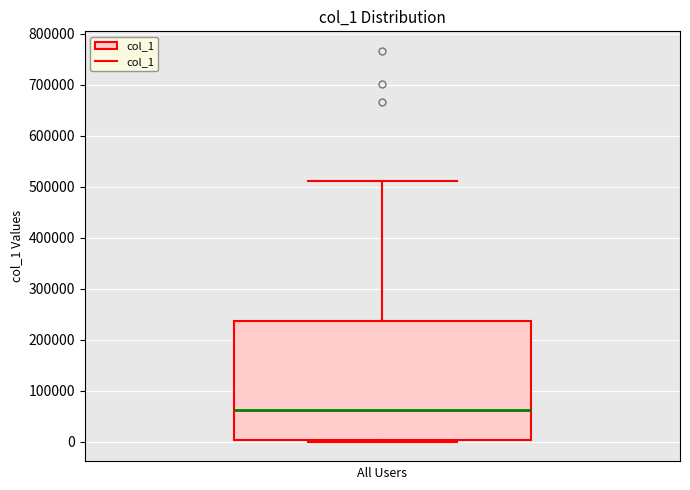

Transcribe this box plot: give where the median line is, the range the box spans, and where the two whiskers end, as read against the y-axis. The values are not printed on the chart, so give them approximately, as read against the axis.

median 60000, box 0 to 240000, whiskers 0 (just below the box's lower edge) to 510000